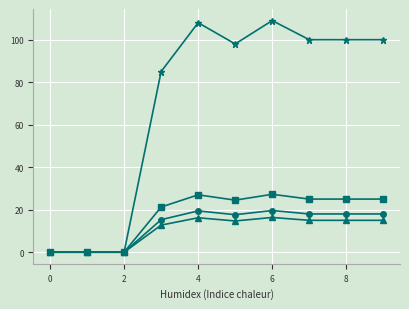

What is the maximum value shown in the chart?

109.0